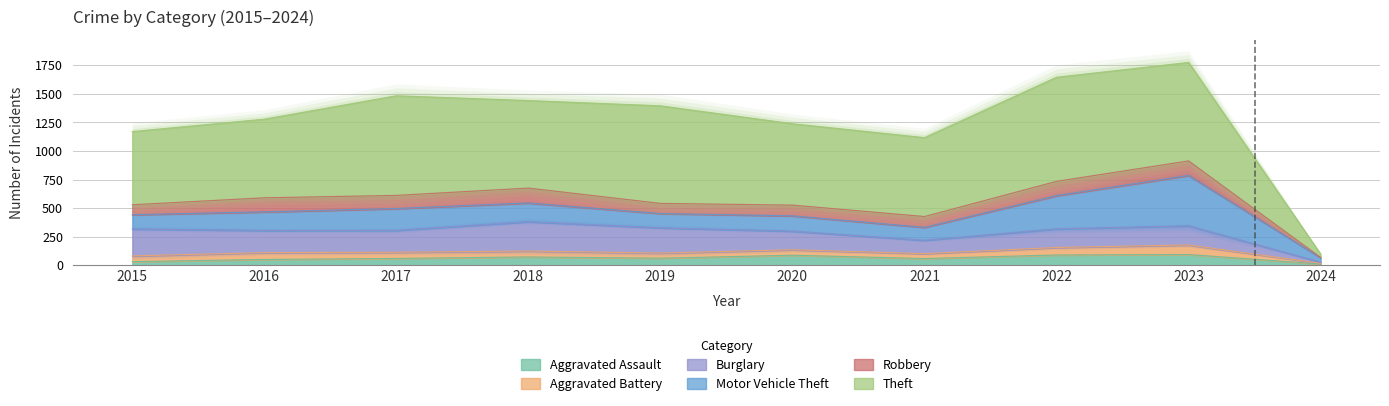

List the labels in order of Motor Vehicle Theft value, smallest first.

2024, 2021, 2015, 2019, 2020, 2016, 2018, 2017, 2022, 2023